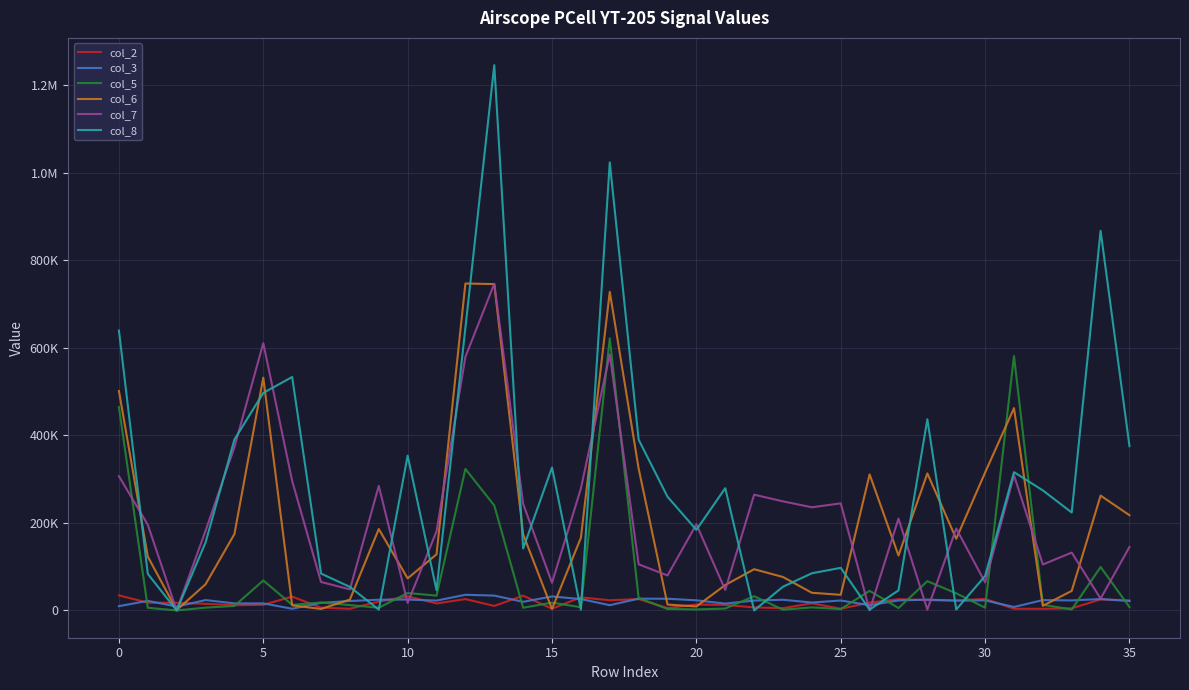

What are all the series names shown in the legend?

col_2, col_3, col_5, col_6, col_7, col_8